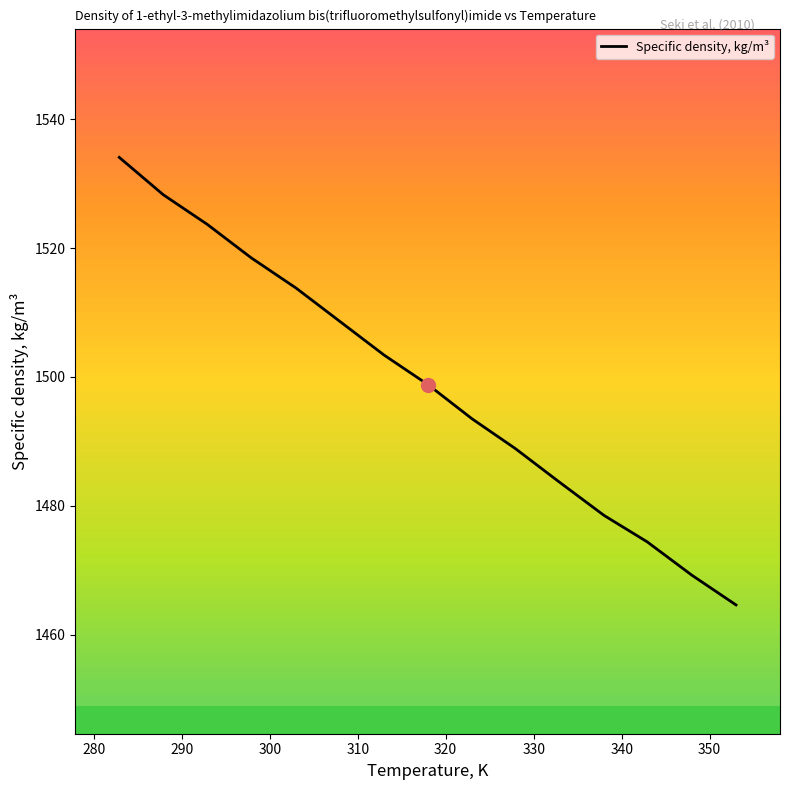

What is the maximum value shown in the chart?

1534.1